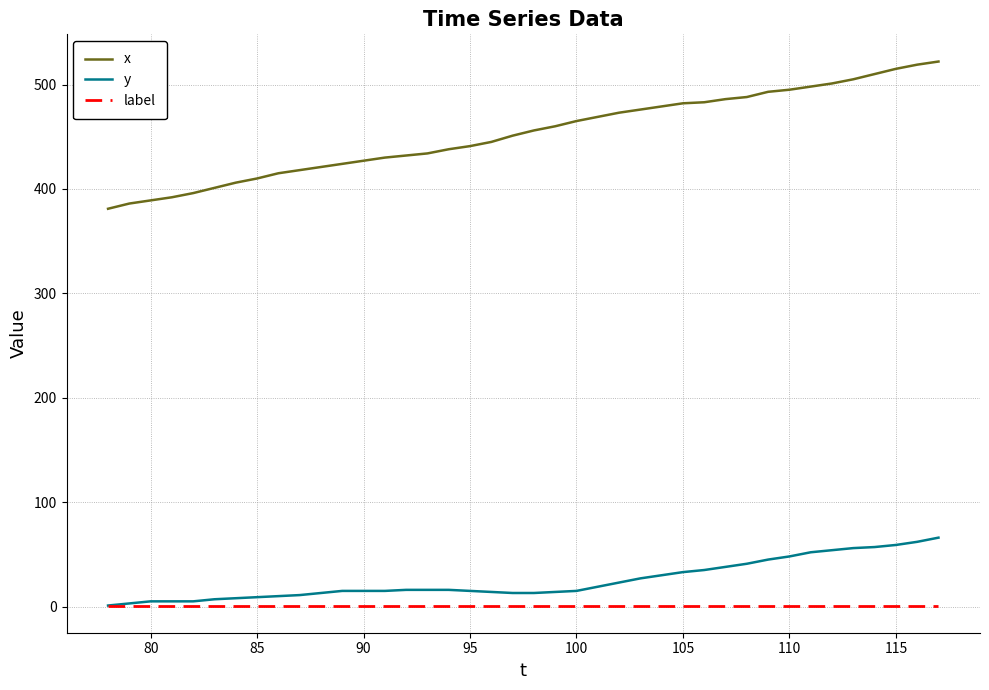

List the series in order of their peak value, lowest first.

label, y, x